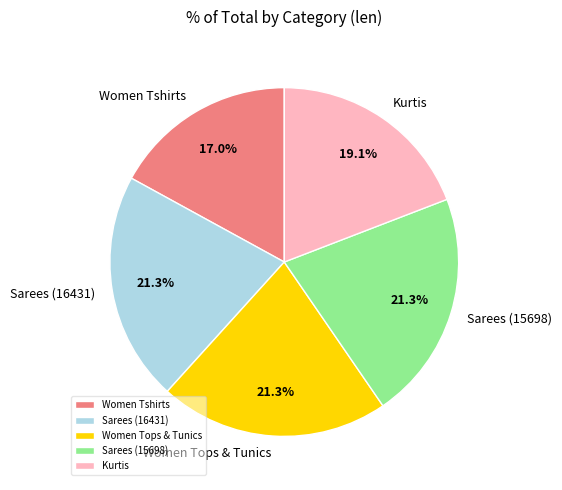

To the nearest percent, what portion does Kurtis represent?

19%